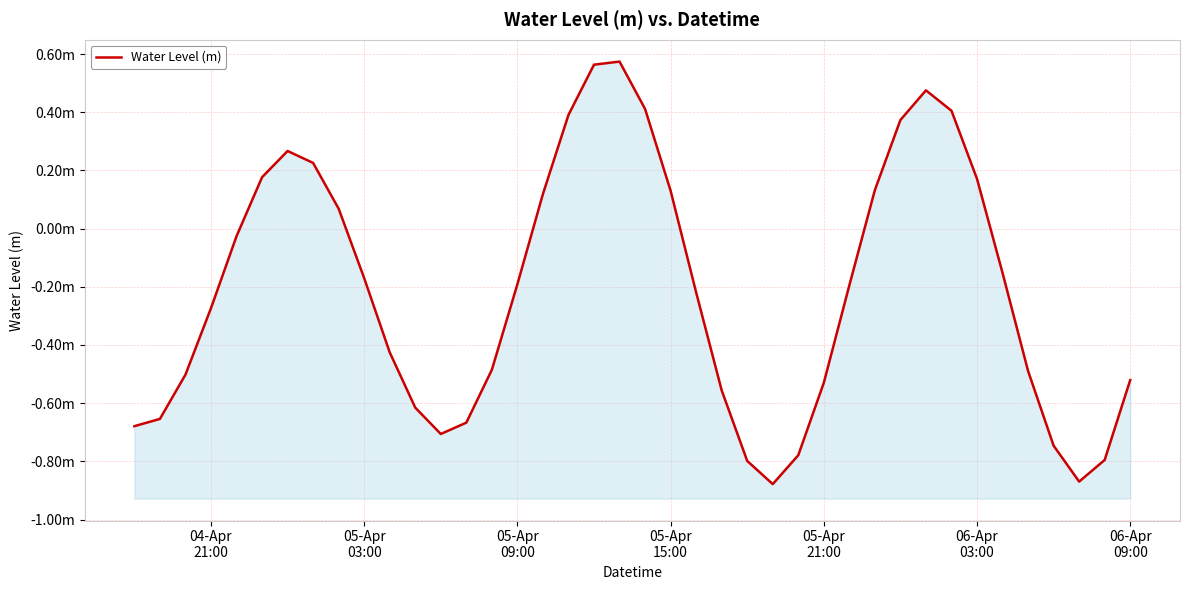

Reading left to right, list all the values displayed in this chart.

-0.7	-0.7	-0.5	-0.3	-0.0	0.2	0.3	0.2	0.1	-0.2	-0.4	-0.6	-0.7	-0.7	-0.5	-0.2	0.1	0.4	0.6	0.6	0.4	0.1	-0.2	-0.6	-0.8	-0.9	-0.8	-0.5	-0.2	0.1	0.4	0.5	0.4	0.2	-0.2	-0.5	-0.7	-0.9	-0.8	-0.5